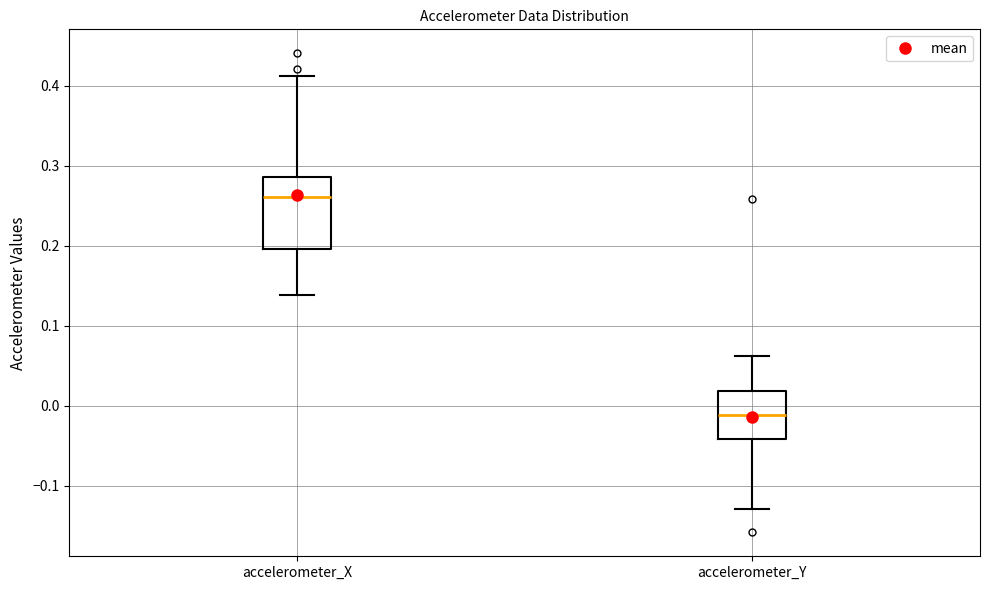

Reading left to right, transcribe this box plot: for each box, give where its median line is, the range the box spans, and where its two whiskers end, as read against the y-axis. The values are not printed on the chart, so give them approximately, as read against the axis.

accelerometer_X: median 0.26, box 0.20 to 0.29, whiskers 0.14 to 0.41
accelerometer_Y: median -0.01, box -0.04 to 0.02, whiskers -0.13 to 0.06